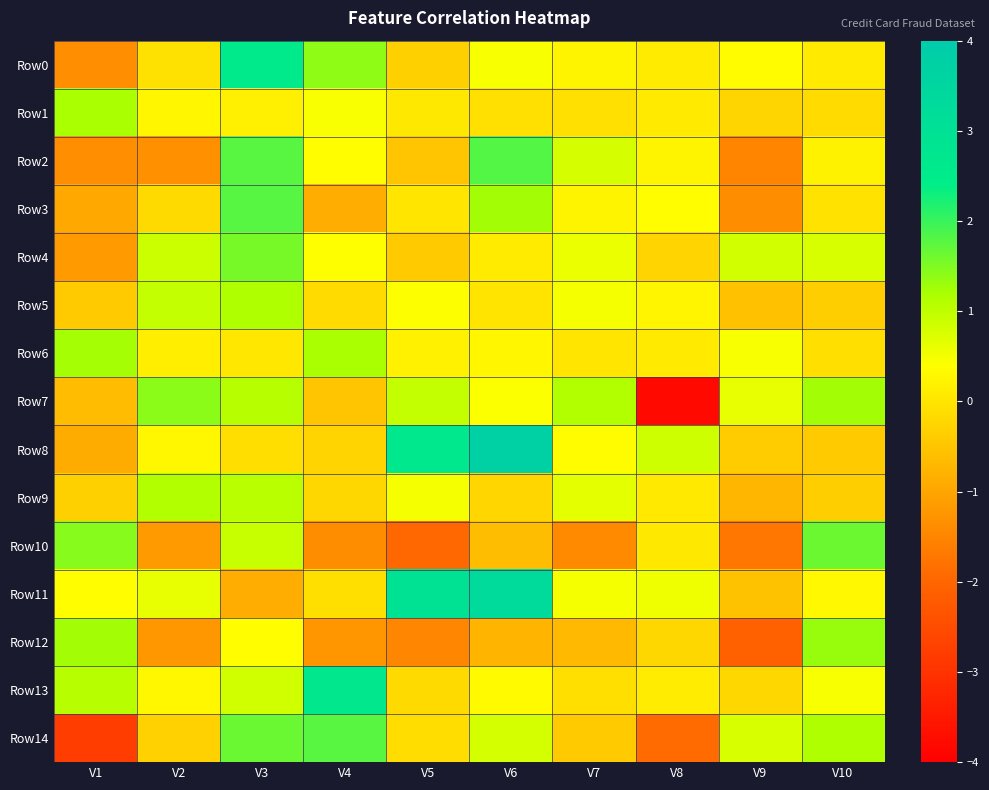

Between V2 and V8, which series saw the biggest shift?

Row7